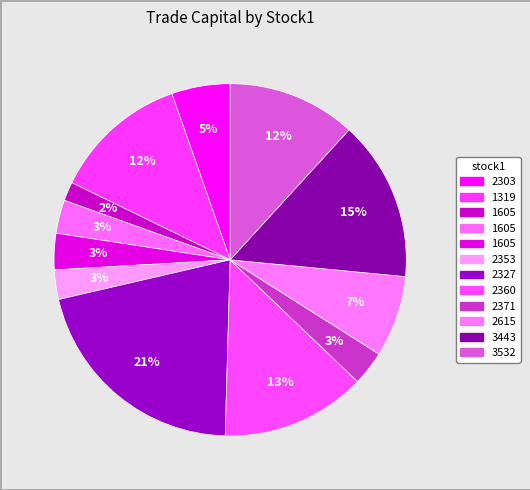

How many slices are in this pie chart?

12